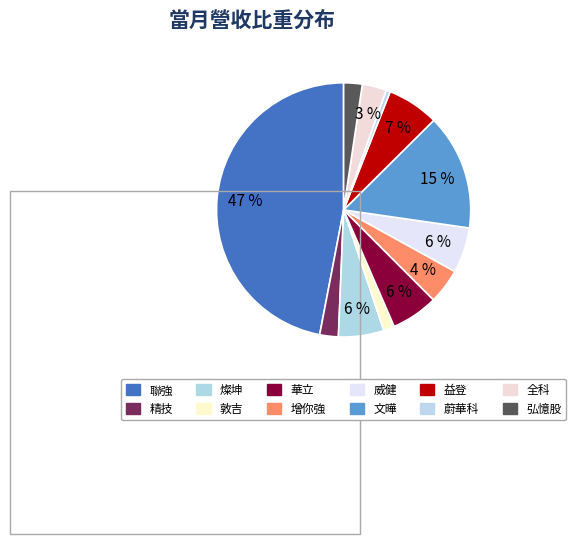

How many segments does this pie chart have?

12